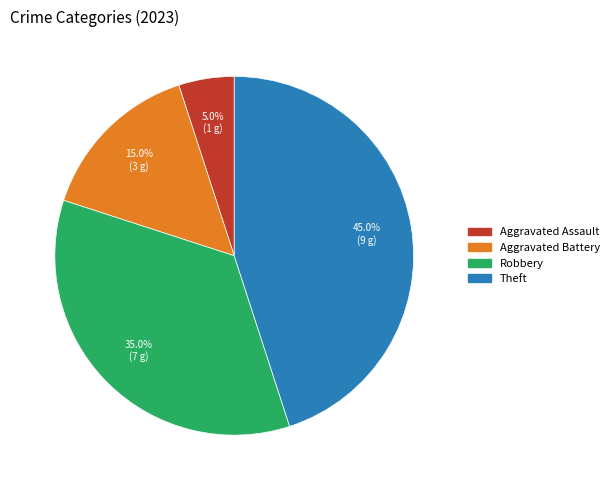

Count the number of slices in the pie.

4